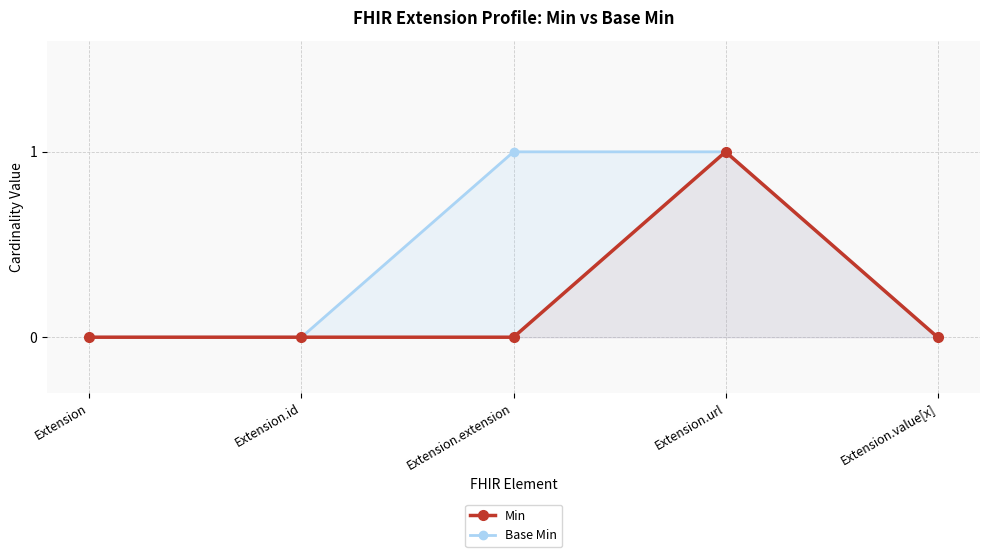

Does the chart display data point markers on the line(s)?

Yes